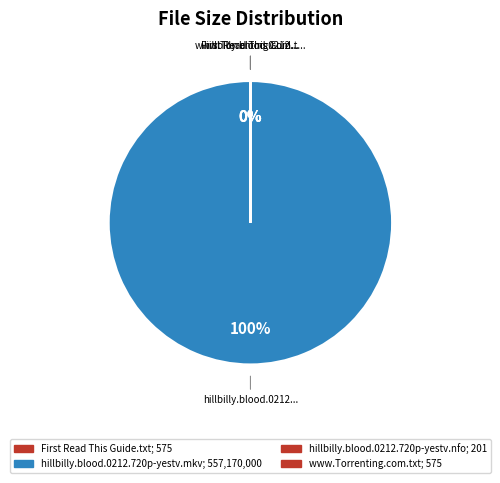

Which category accounts for the majority?

hillbilly.blood.0212.720p-yestv.mkv